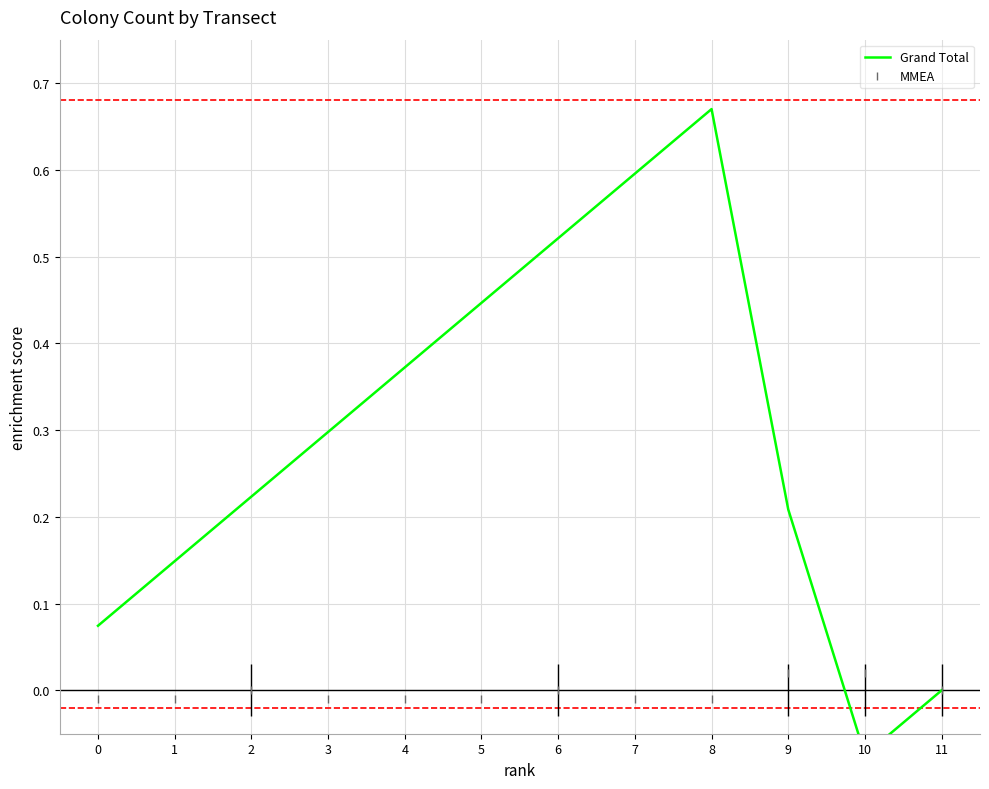

How many positive values does the Grand Total series have?

10